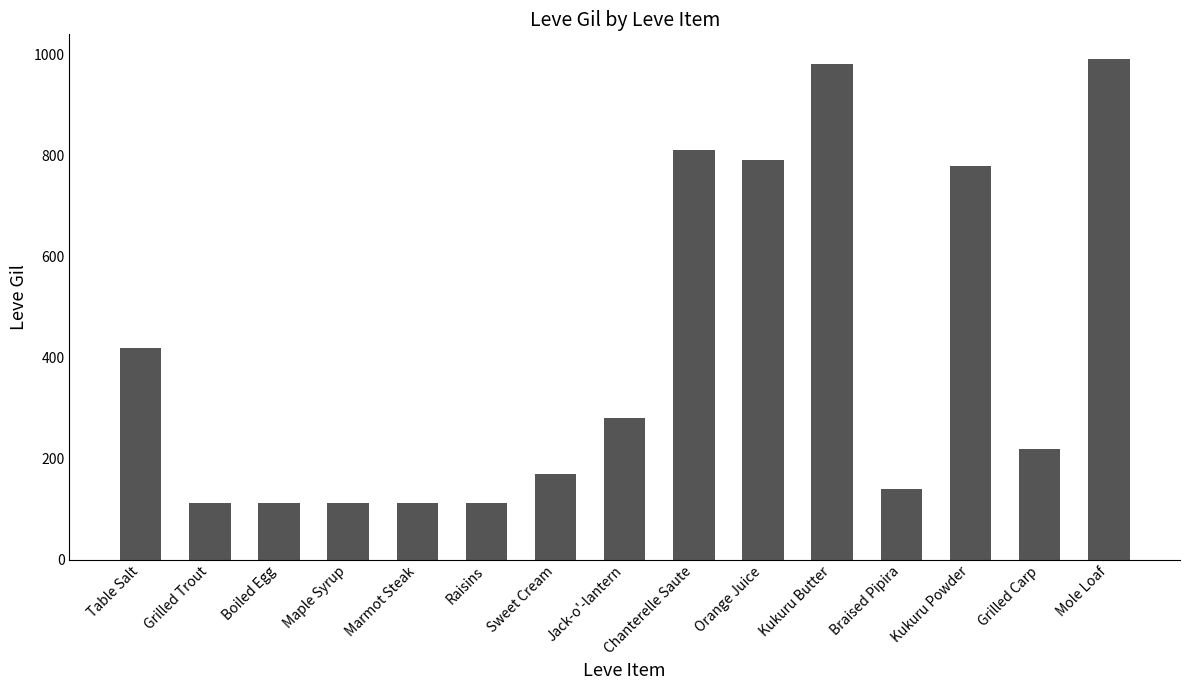

What is the smallest value displayed?

112